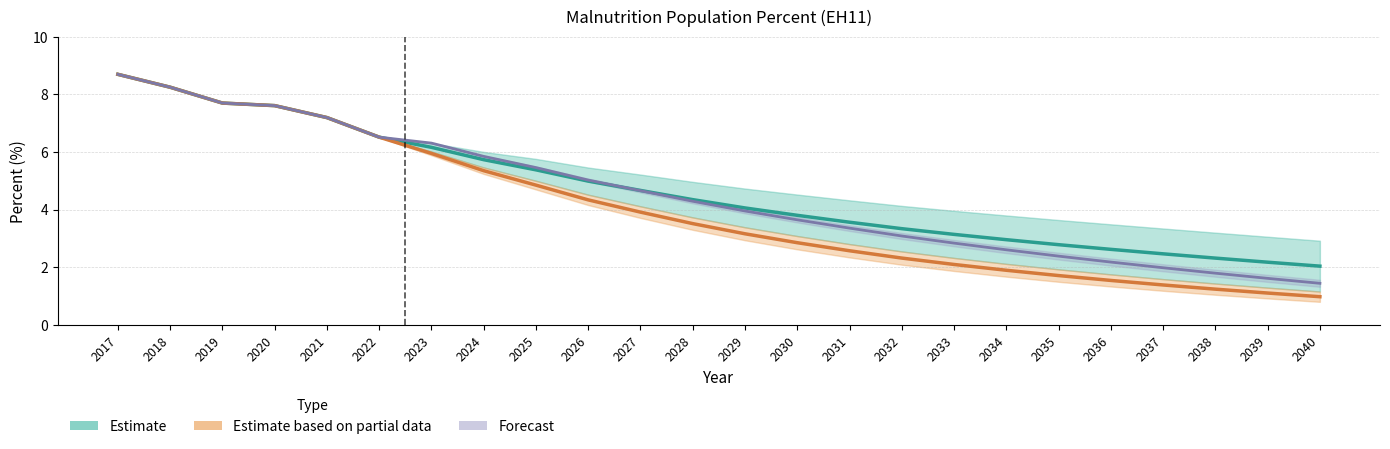

Read the FS2022_CLPCt value at 2028.

3.5